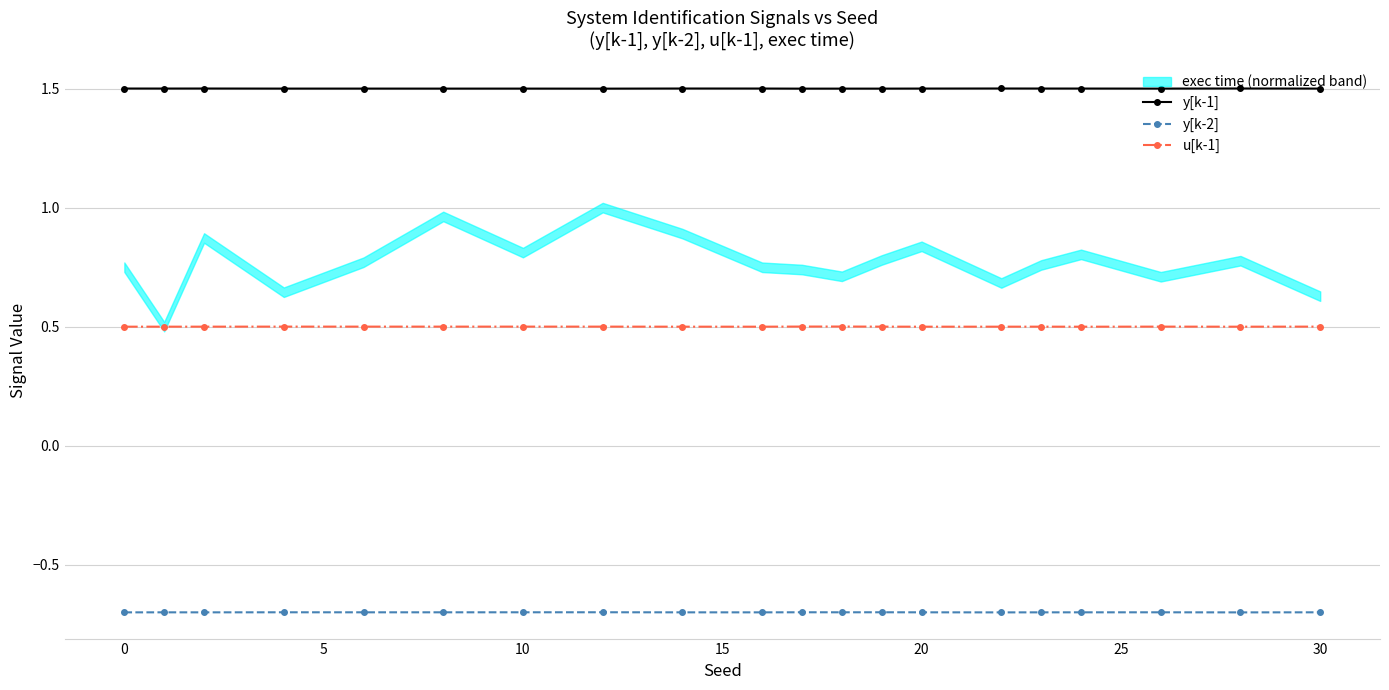

True or false: u[k-1] and y[k-1] cross at least once.

False